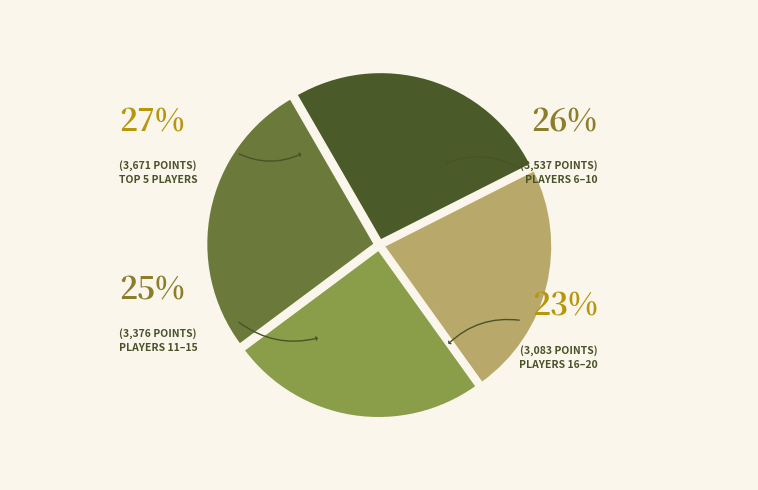

Is there a majority slice in this chart?

No